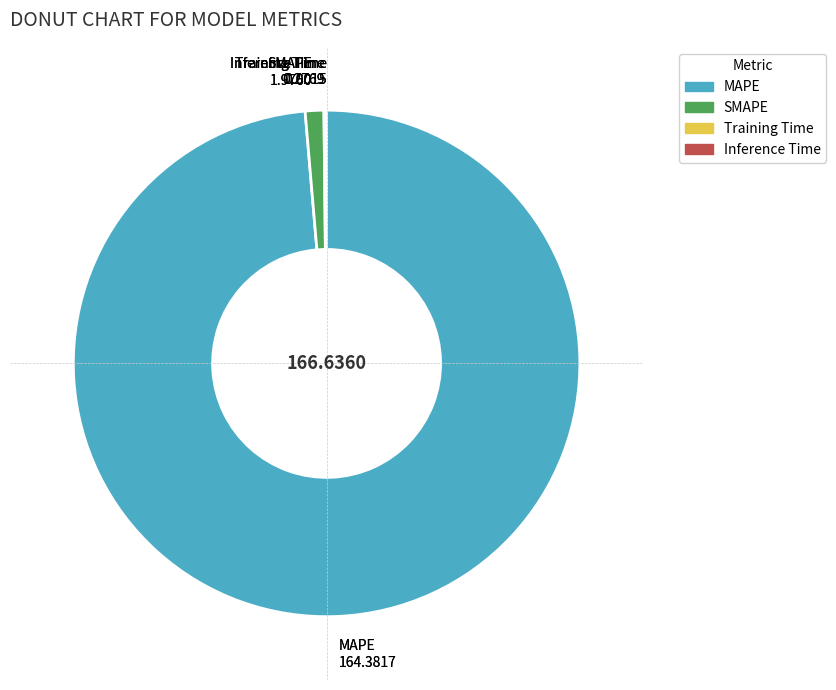

What is the largest slice in the pie chart?

MAPE